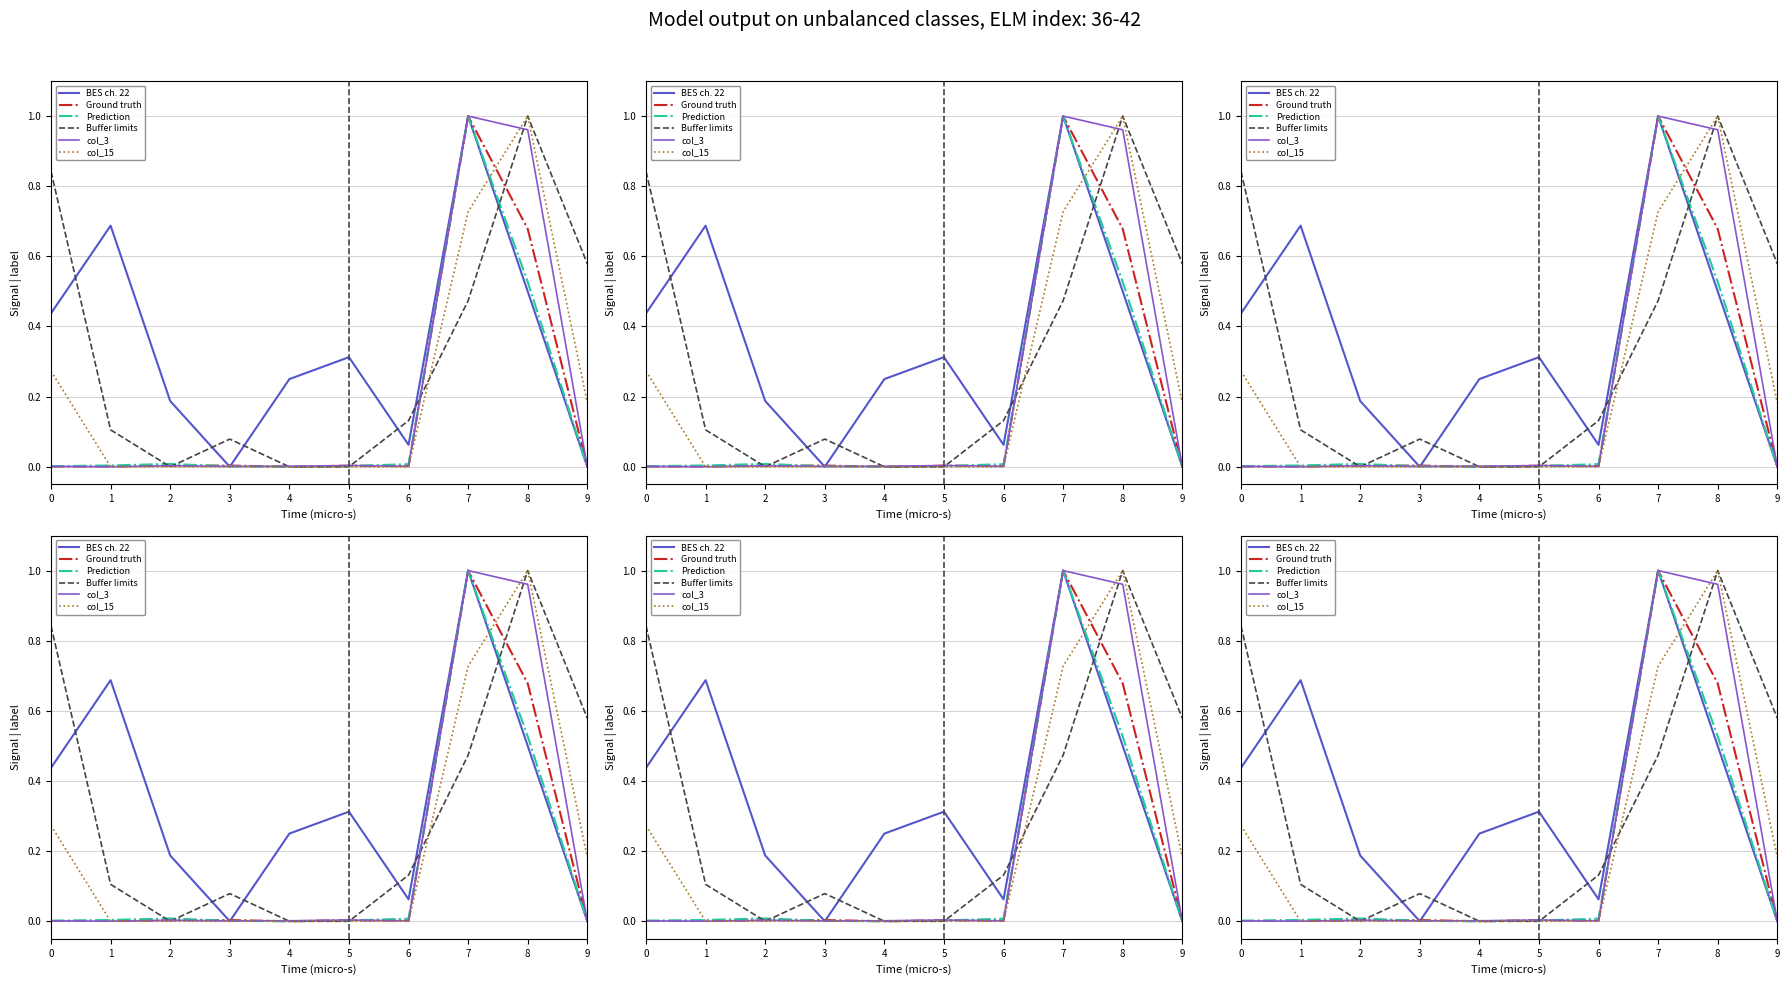

What are all the series names shown in the legend?

BES ch. 22, Ground truth, Prediction, Buffer limits, col_3, col_15